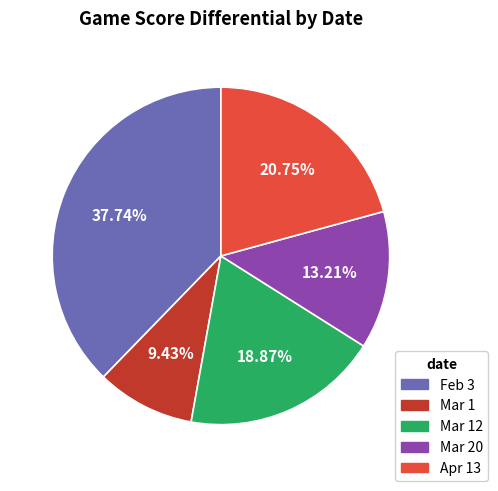

Is there a majority slice in this chart?

No